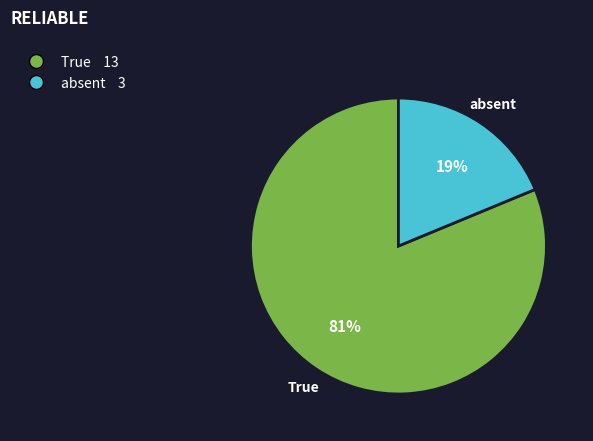

Rank the categories by value from highest to lowest.

True, absent